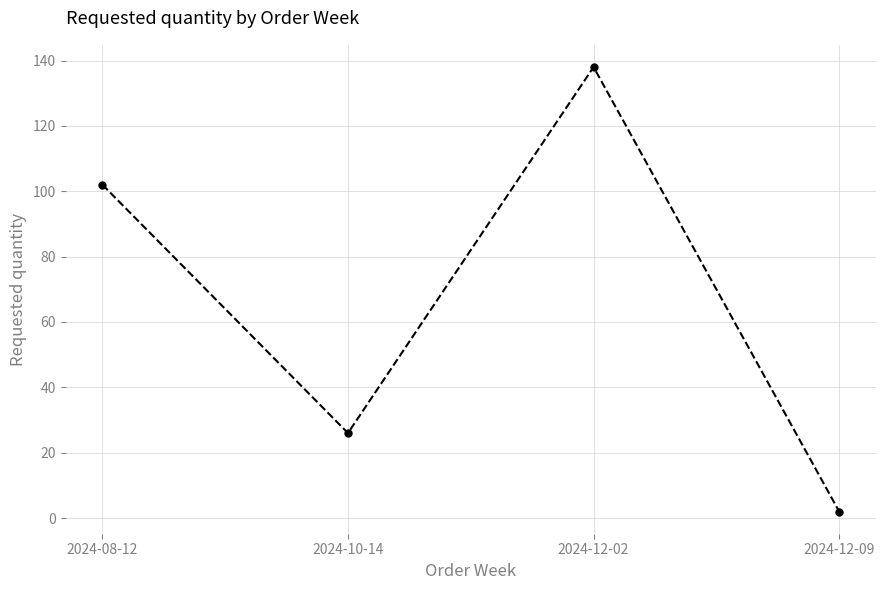

Rank the categories by value from highest to lowest.

2024-12-02, 2024-08-12, 2024-10-14, 2024-12-09